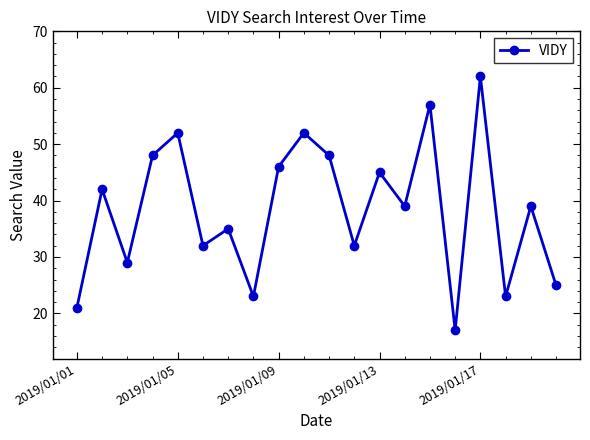

What is the difference between the maximum and minimum values?

45